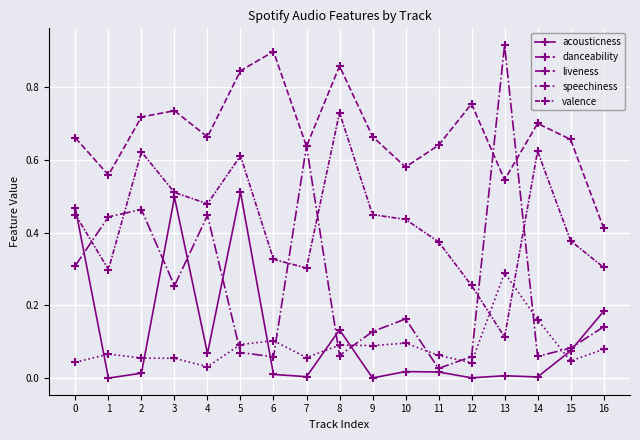

Which has a higher value, 9 or 16?

16